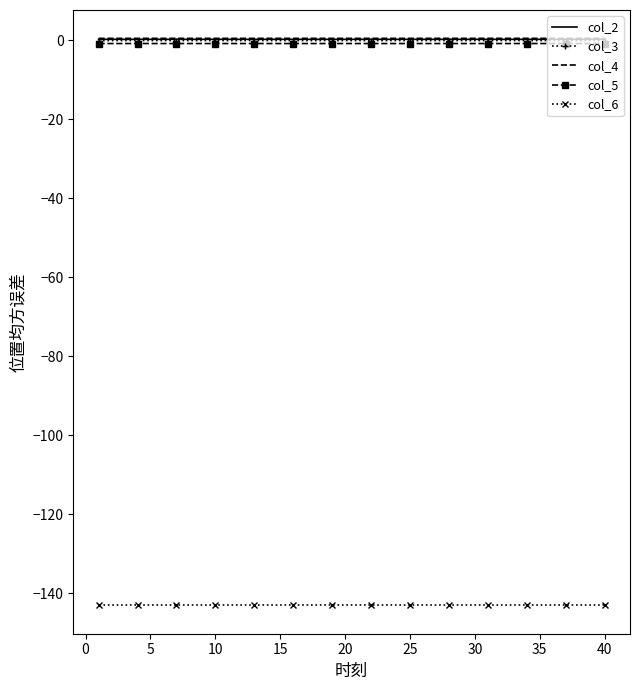

What is the smallest value displayed?

-143.0